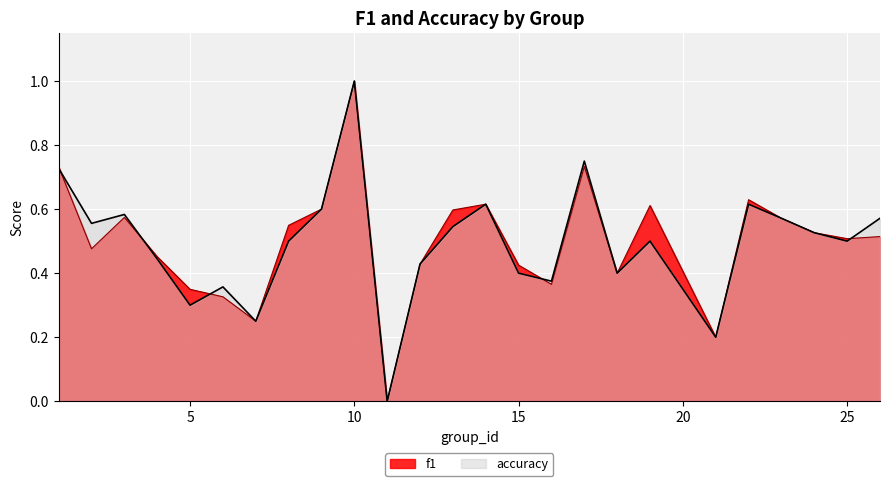

True or false: accuracy has a value of 0.5 at 16.

False